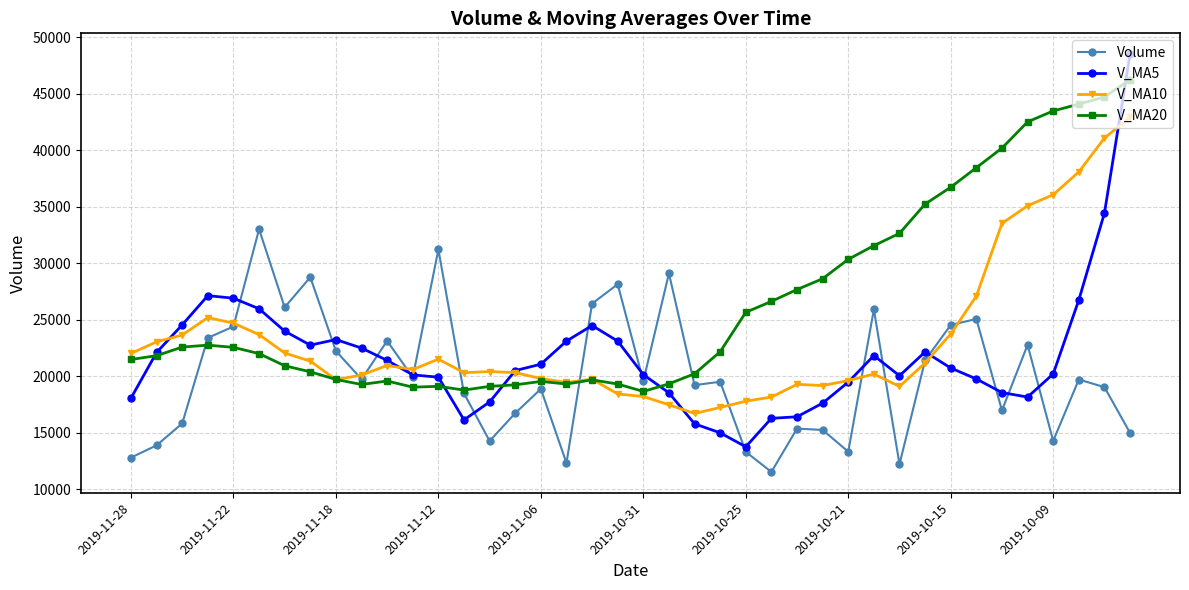

What is the minimum value shown in the chart?

11521.0